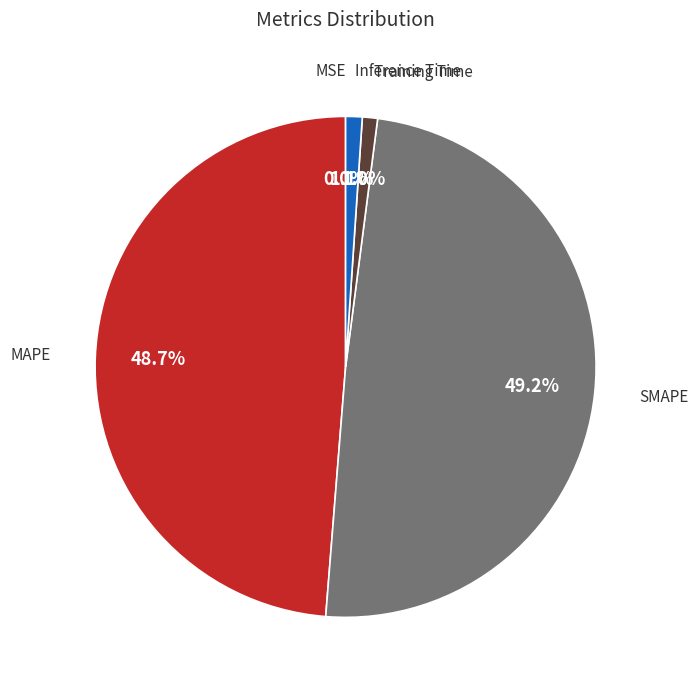

Is there any slice that represents more than half of the pie?

No